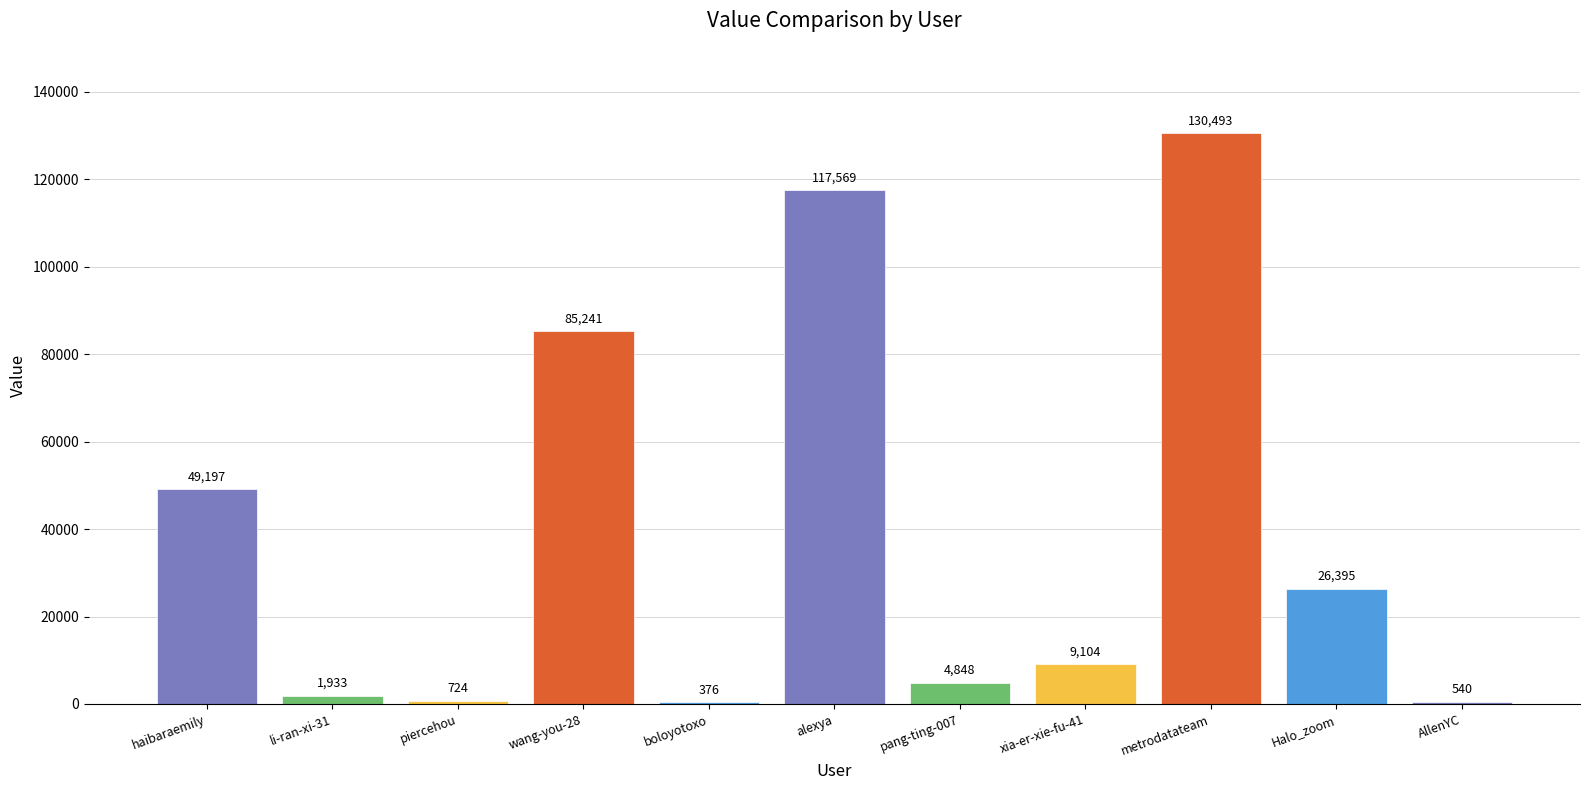

What is the sum of the values at alexya and metrodatateam?

248062